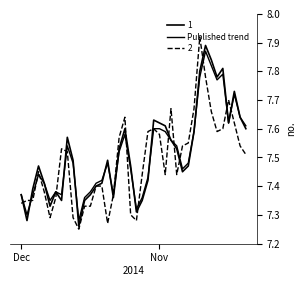

Is this an area chart (filled region under the line)?

No